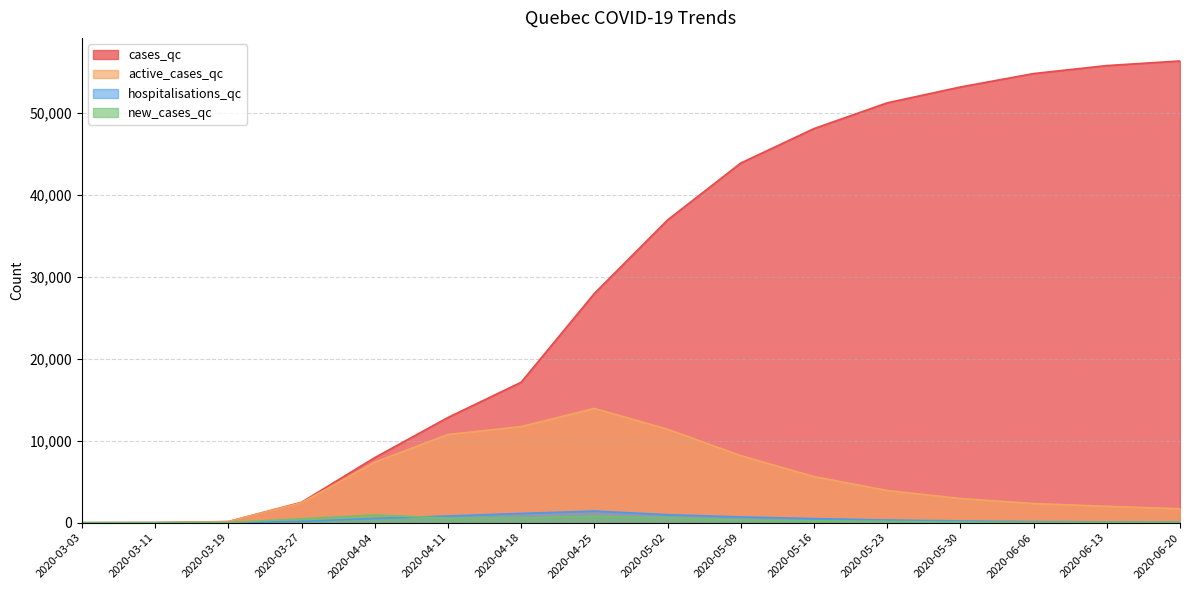

Where does the active_cases_qc series first go above 3937?

2020-04-04